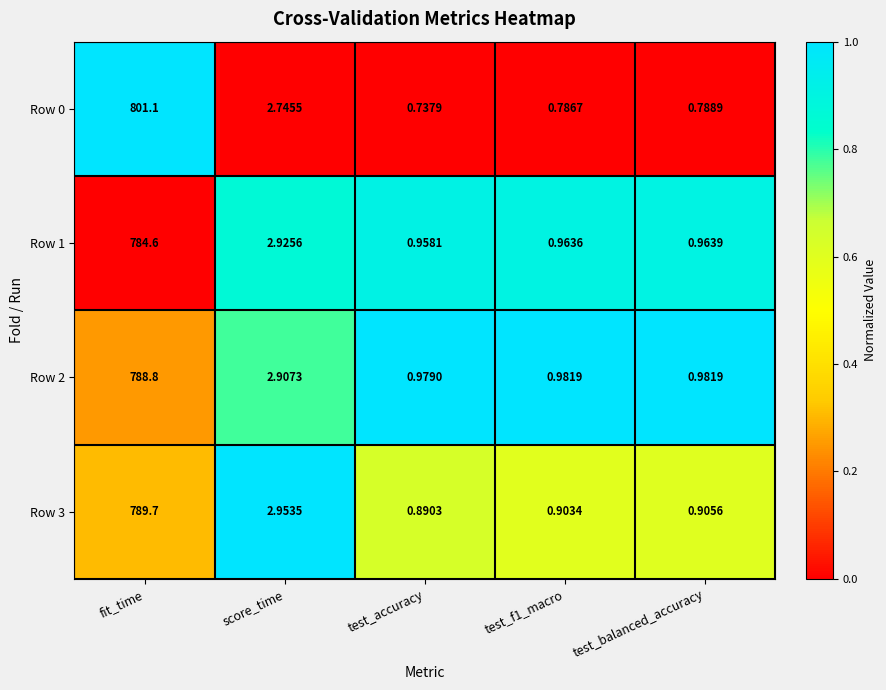

At which label is Row 2 closest to 394?

score_time